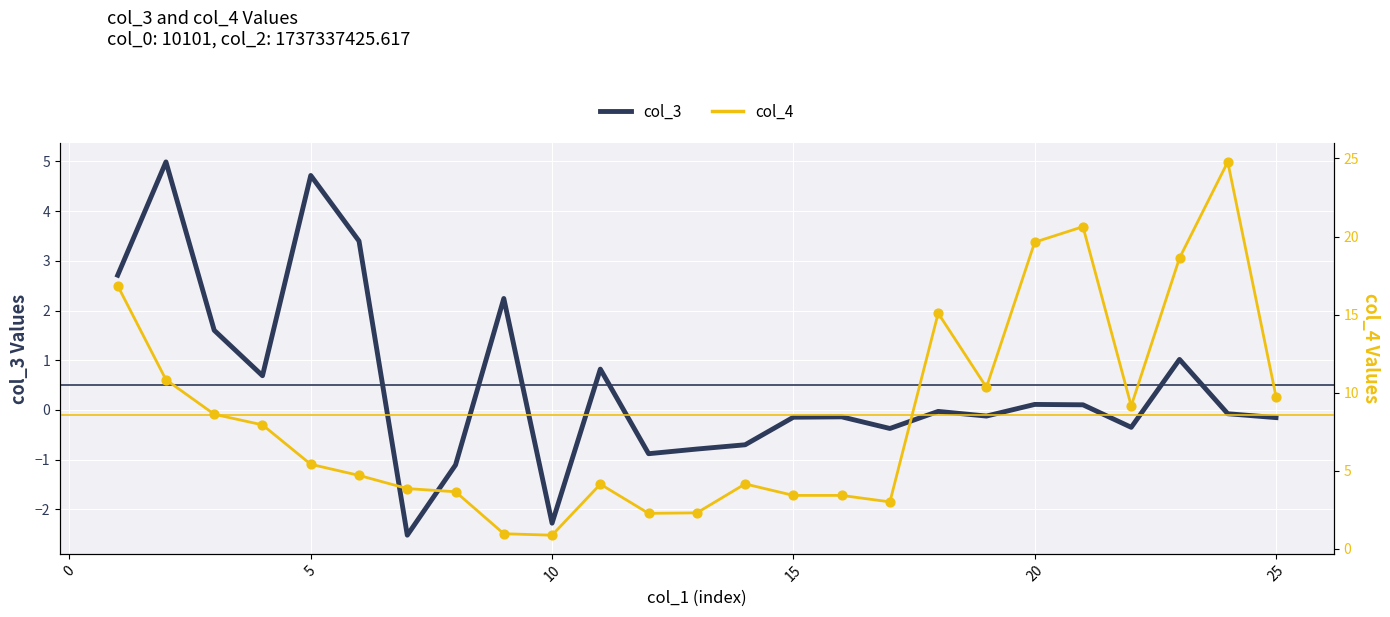

Which series has the widest spread of Y values?

col_4 line